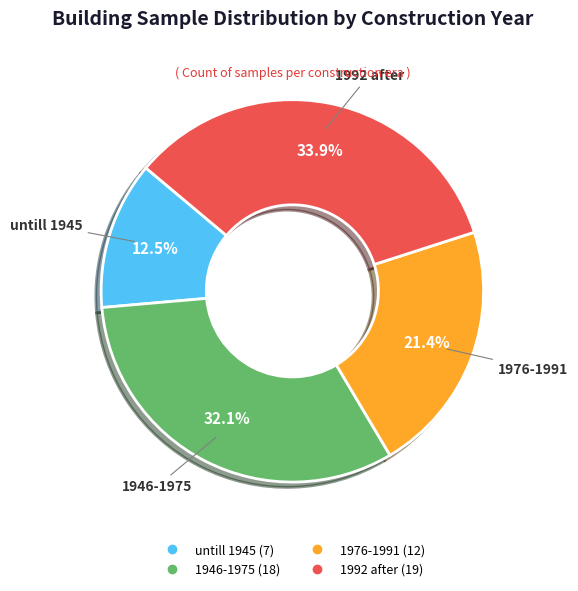

Combined, what portion of the pie is 1992 after and 1946-1975?

66.1%